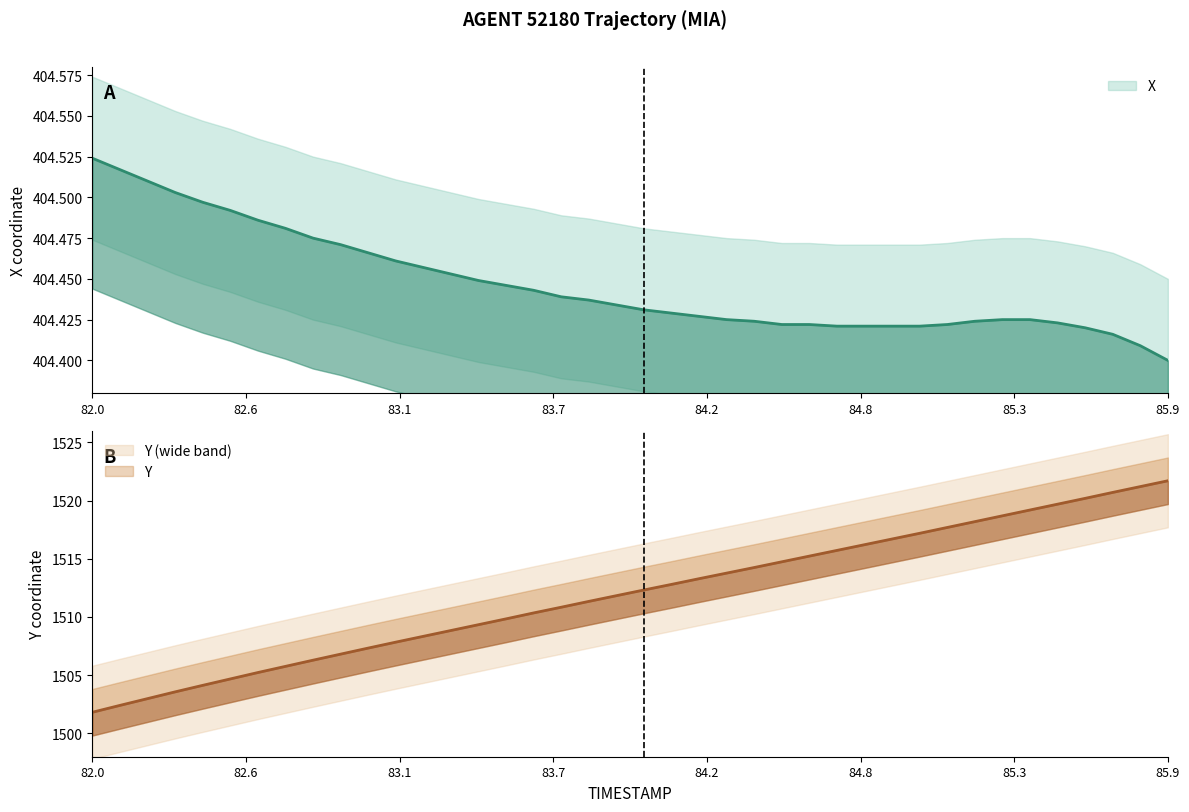

At which category does the chart reach its minimum across all series?

85.9